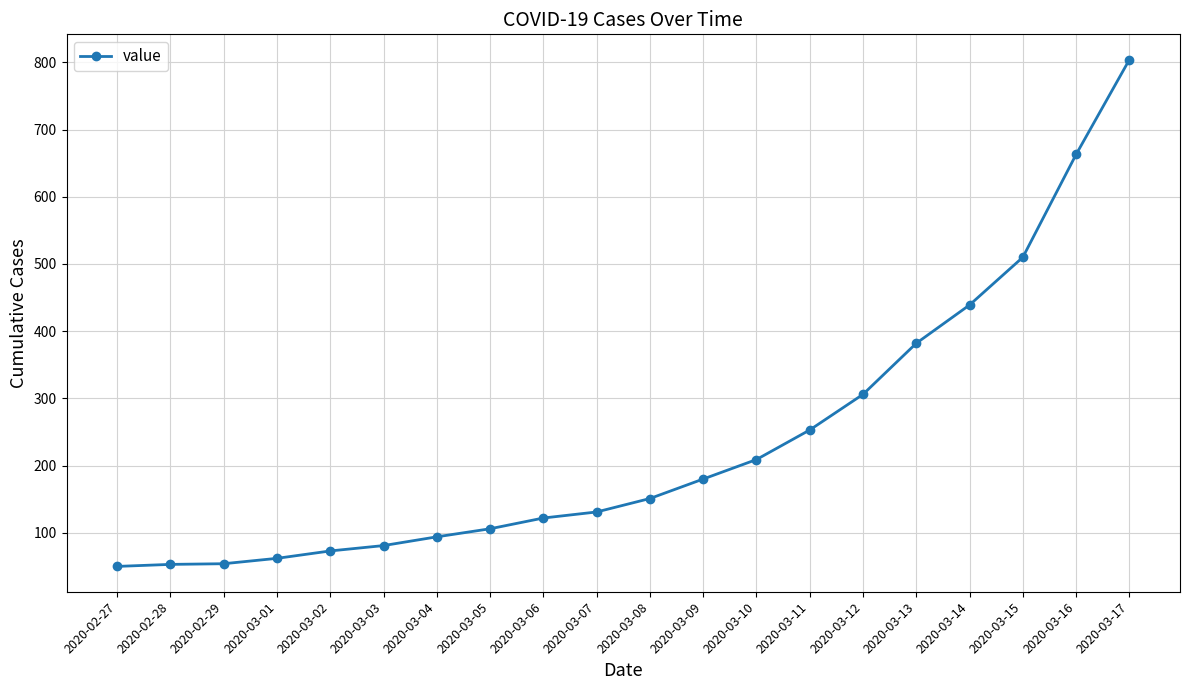

The value at 2020-03-08 is 151. True or false?

True